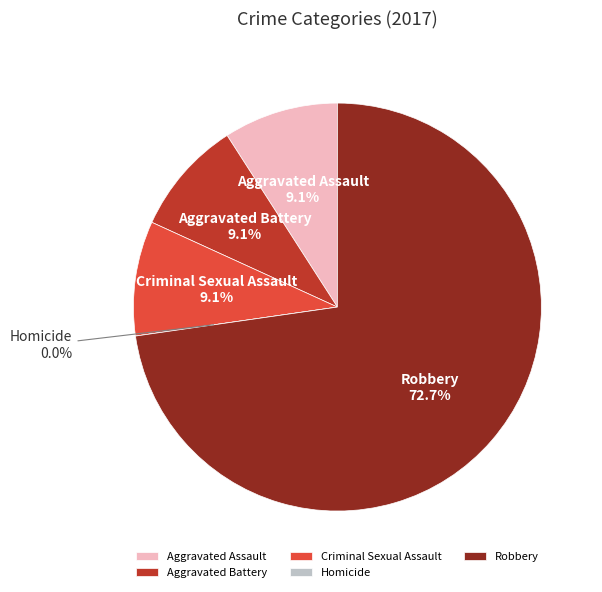

How many slices are in this pie chart?

5